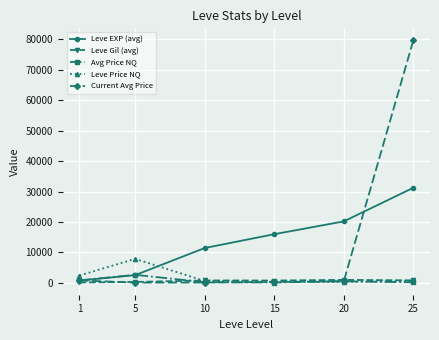

What is the difference between the Leve Price NQ values at 5 and 1?

5475.0